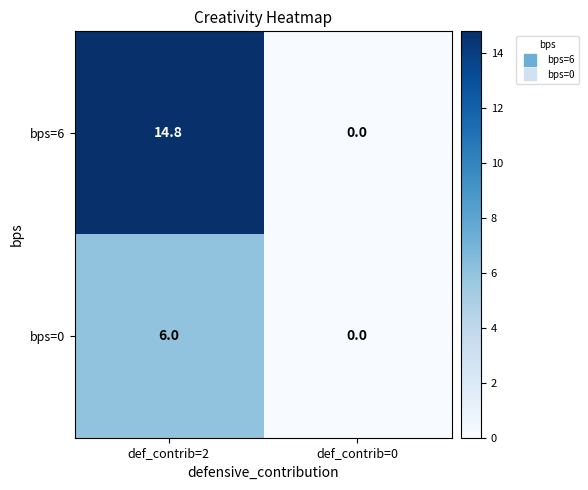

The bps=6 series shows 14.8 at def_contrib=2. True or false?

True